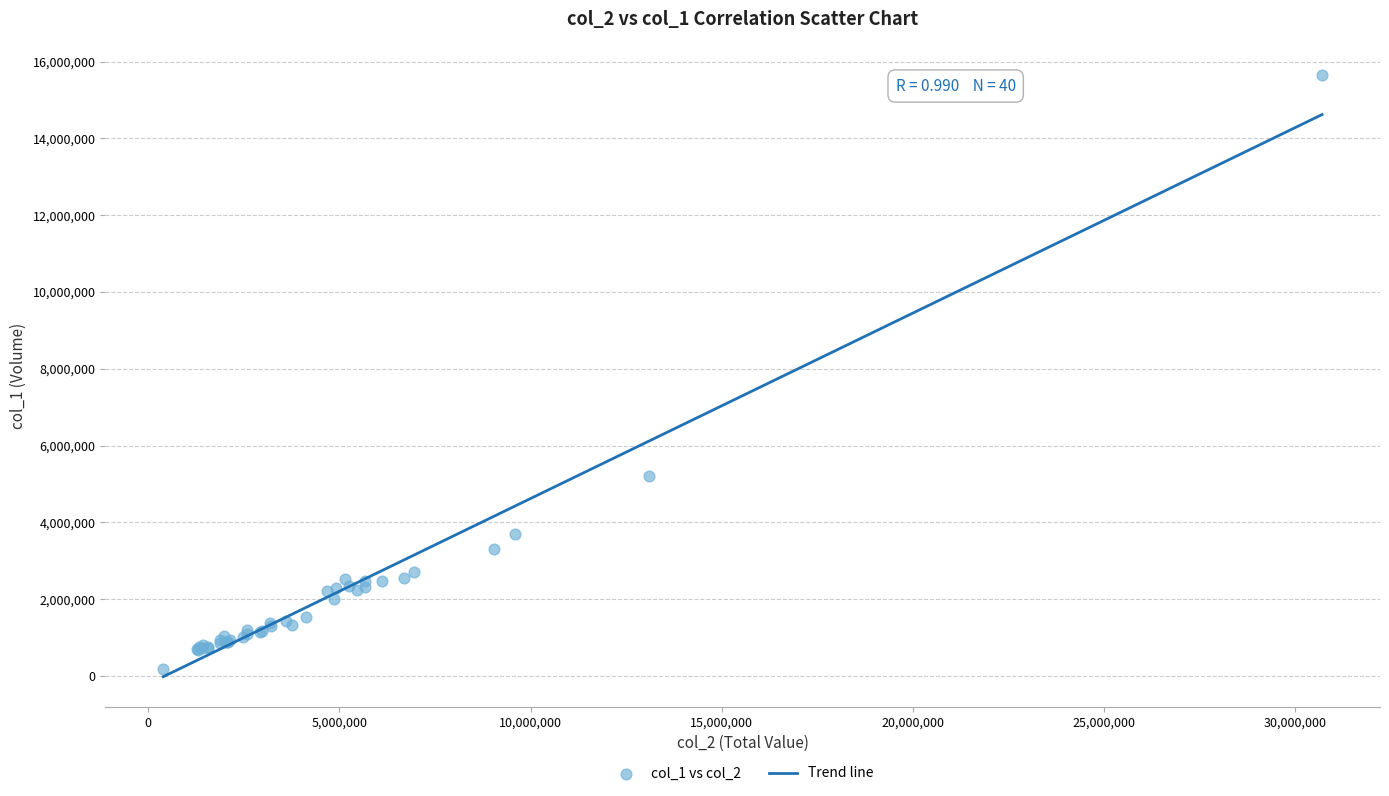

What Y value in the scatter plot is closest to 7927500?

5219000